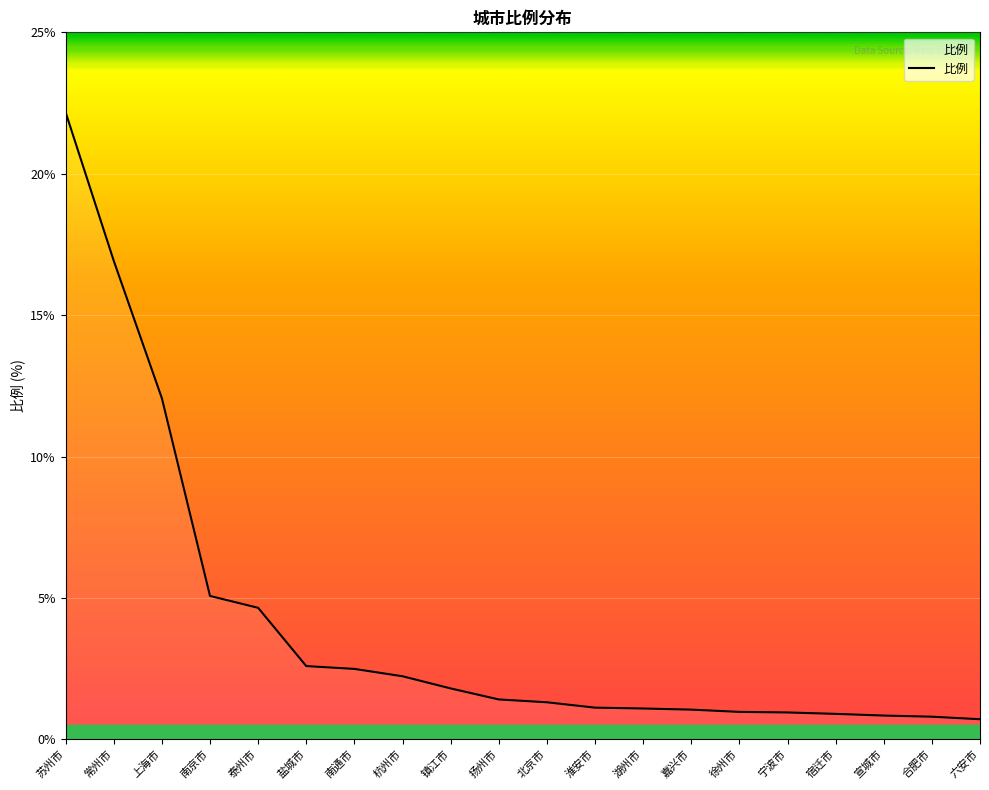

At which label is the value closest to 11?

上海市